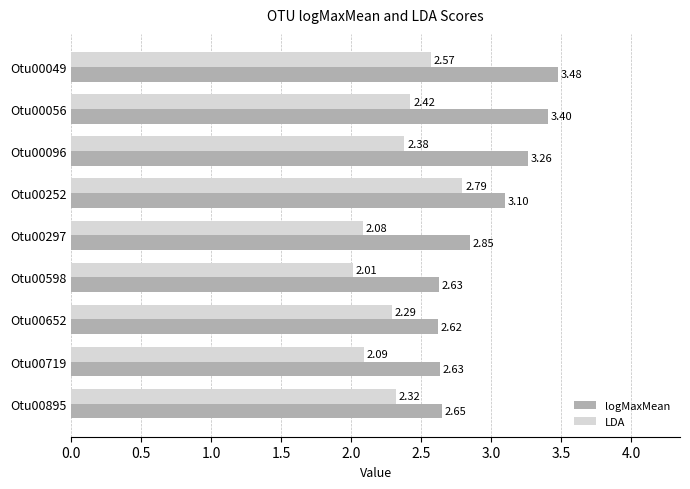

At which category is the sum across all series the highest?

Otu00049